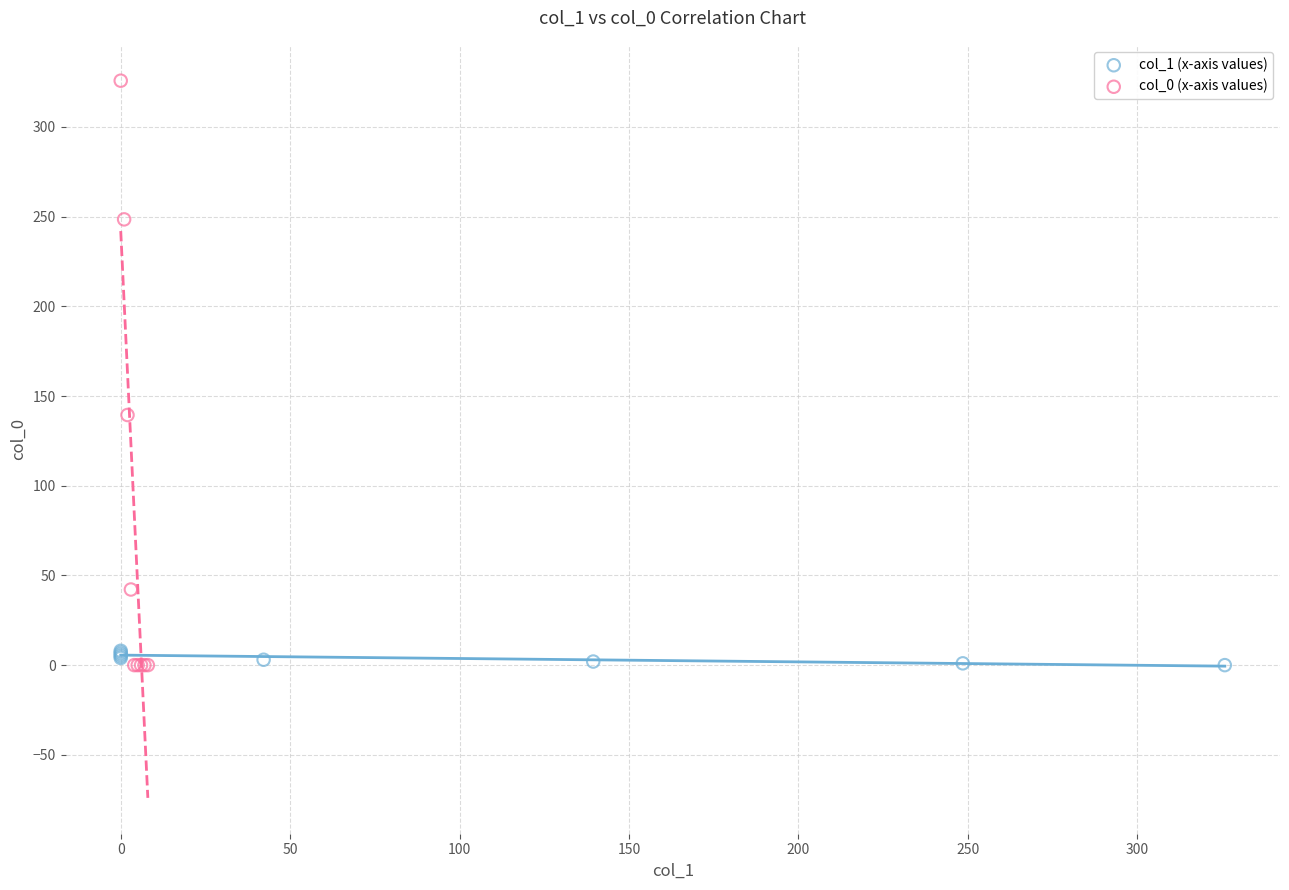

Which series contains the highest Y value?

col_0 (x-axis values)